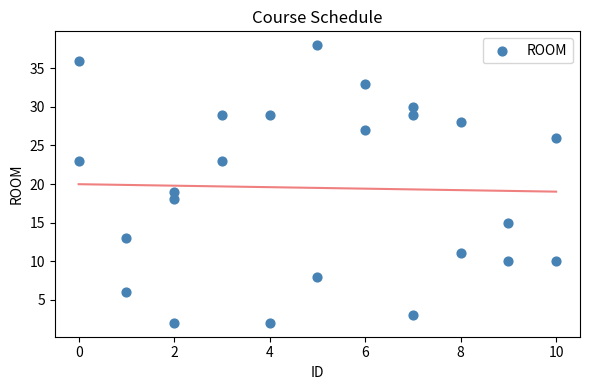

What Y value in the scatter plot is closest to 20?

19